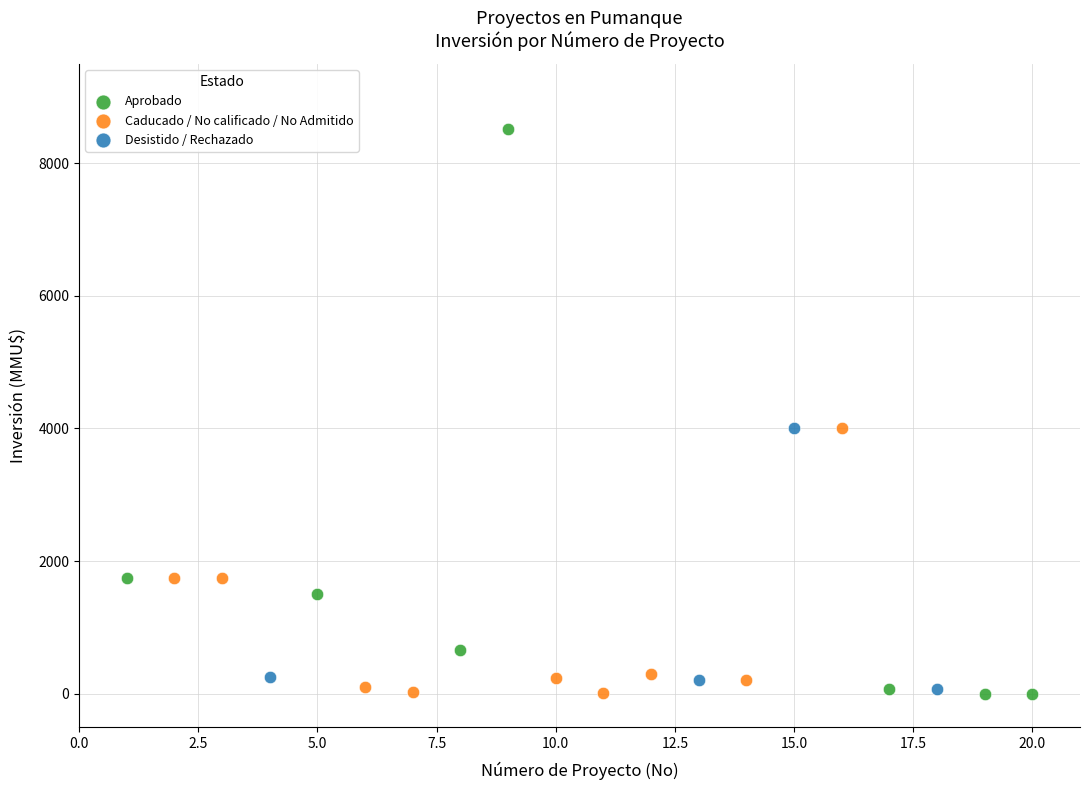

Which series has the largest Y range (max minus min)?

Aprobado